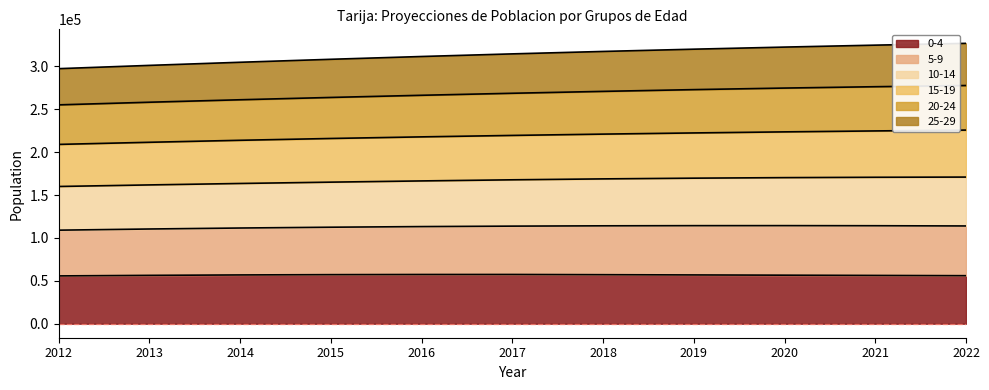

What are all the series names shown in the legend?

0-4, 5-9, 10-14, 15-19, 20-24, 25-29